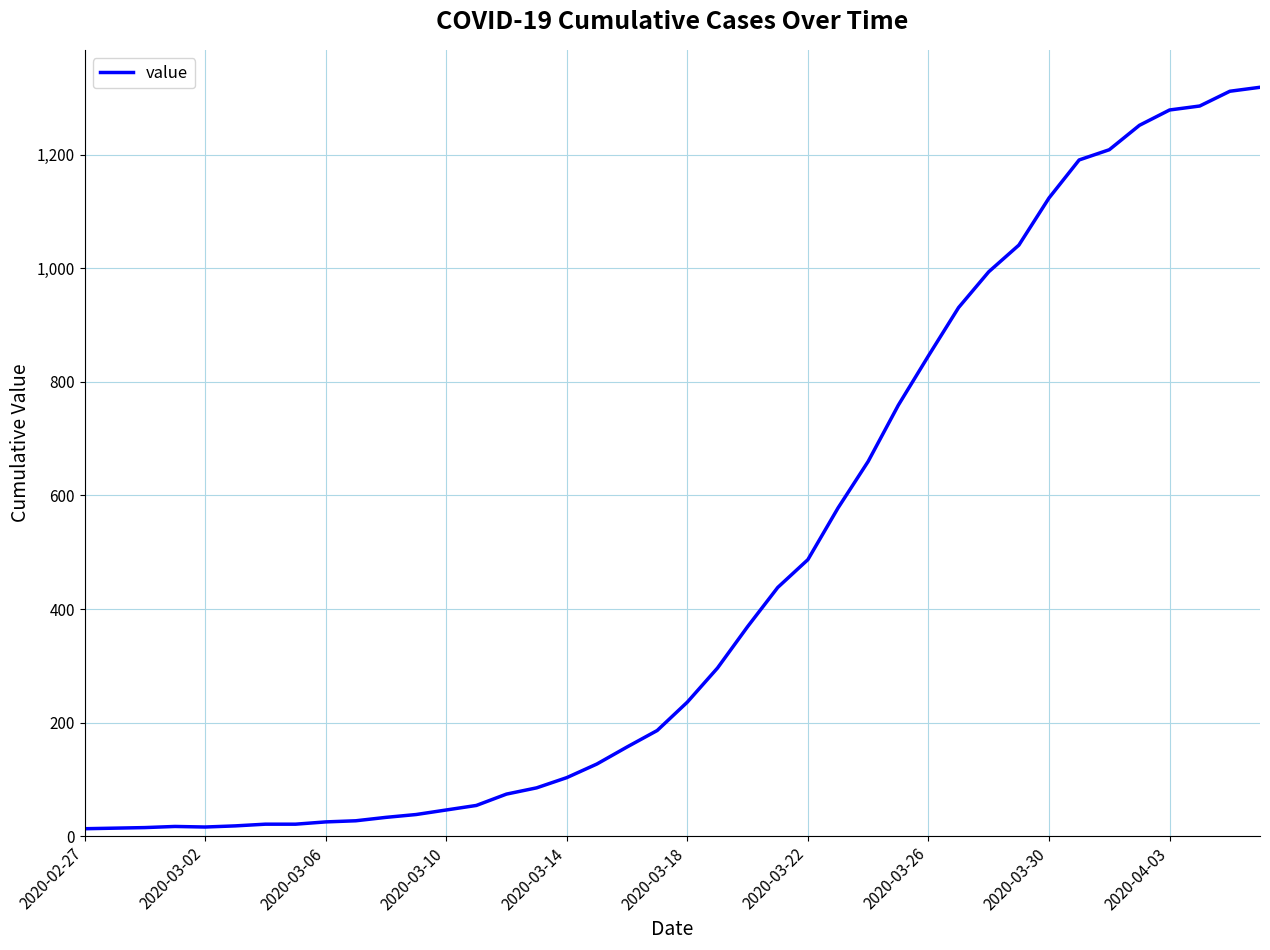

What is the greatest value displayed?

1319